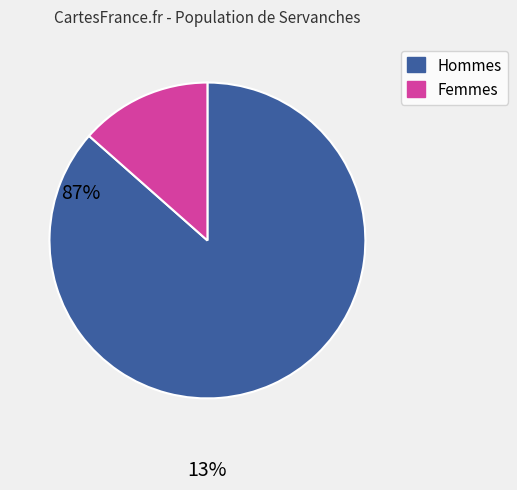

Is there a majority slice in this chart?

Yes